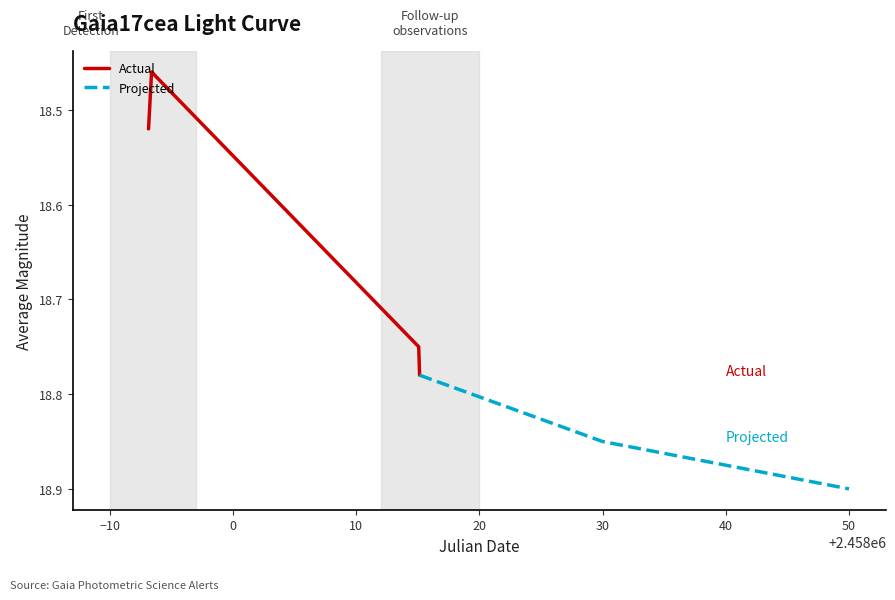

What is the average value?

18.6